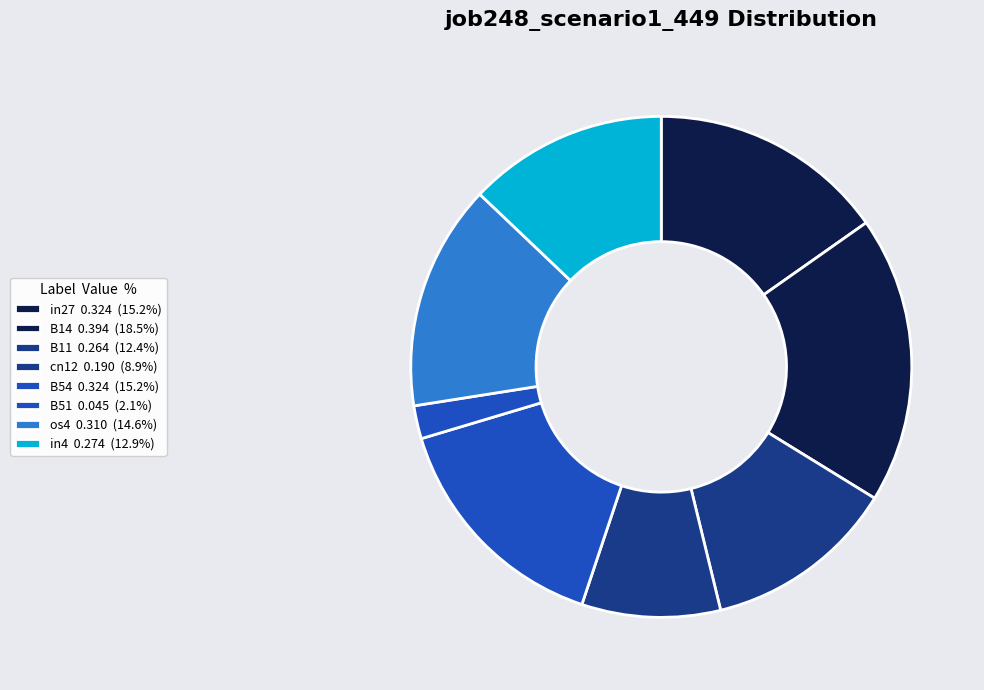

To the nearest percent, what is the difference between the largest and smallest slice percentages?

16%